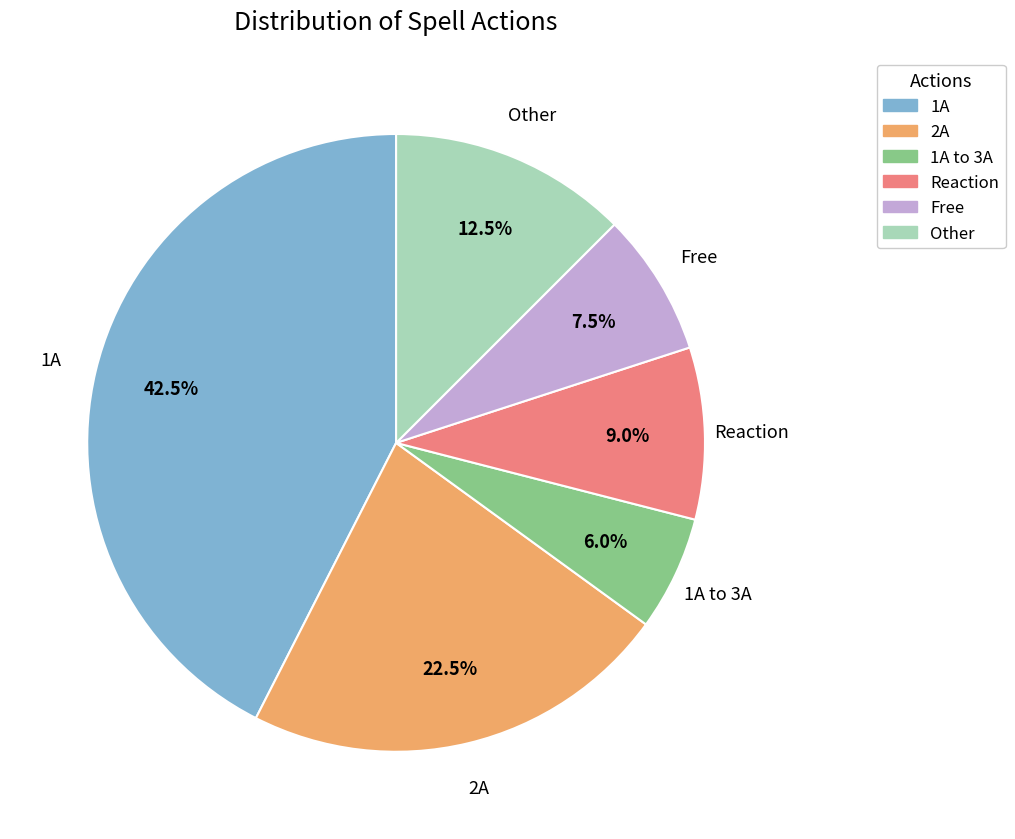

Is it true that 1A is 30% of the pie?

False